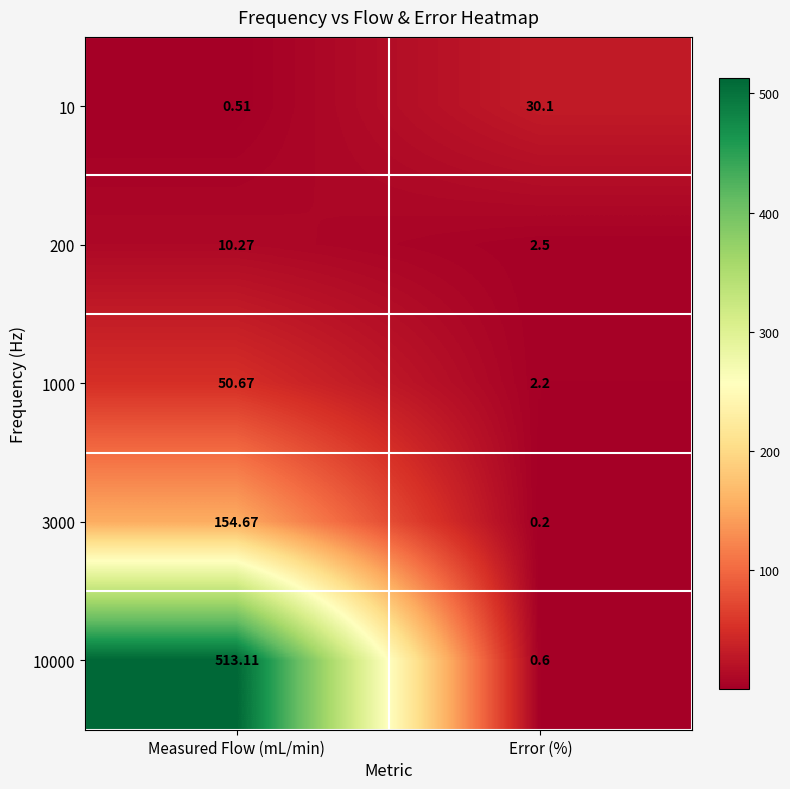

At how many categories does at least one series exceed 67?

1